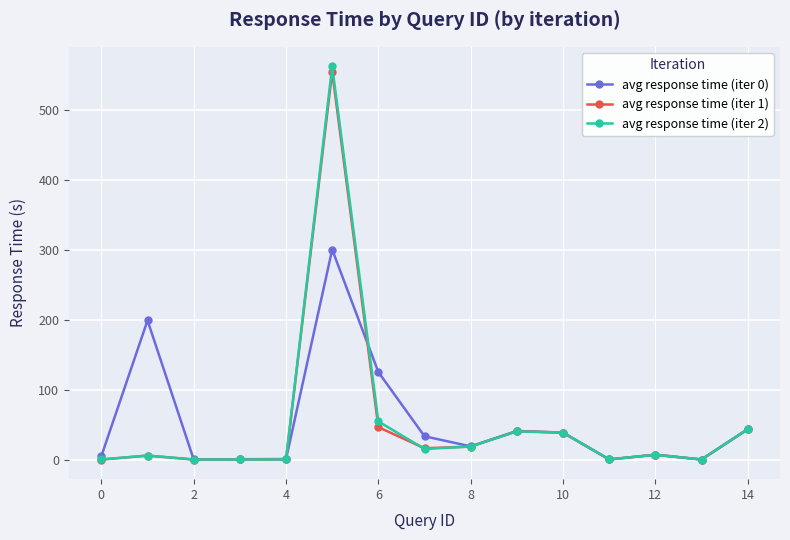

True or false: avg response time (iter 1) has more than 0 interior local peaks.

True